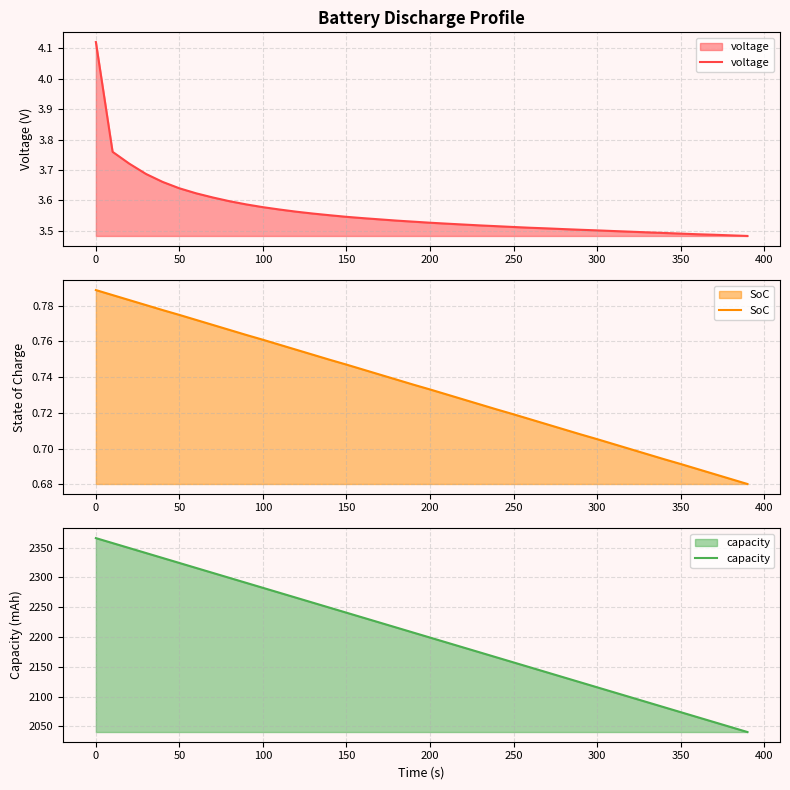

The voltage series shows 3.5 at 300. True or false?

True